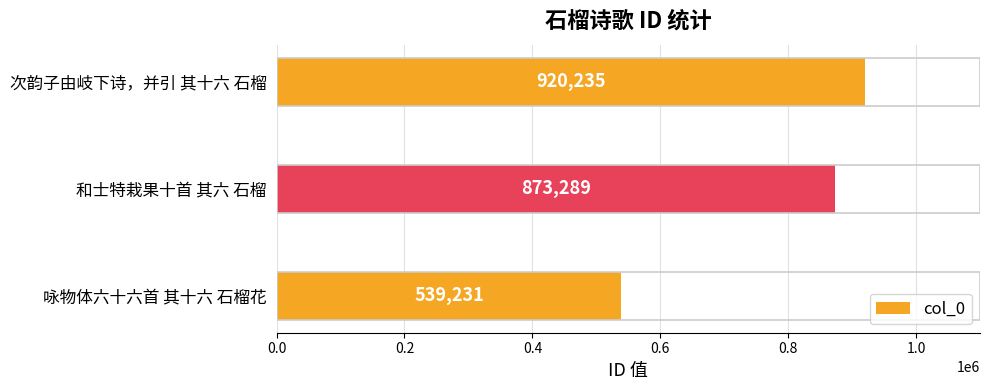

Rank the categories by value from highest to lowest.

次韵子由岐下诗，并引 其十六 石榴, 和士特栽果十首 其六 石榴, 咏物体六十六首 其十六 石榴花